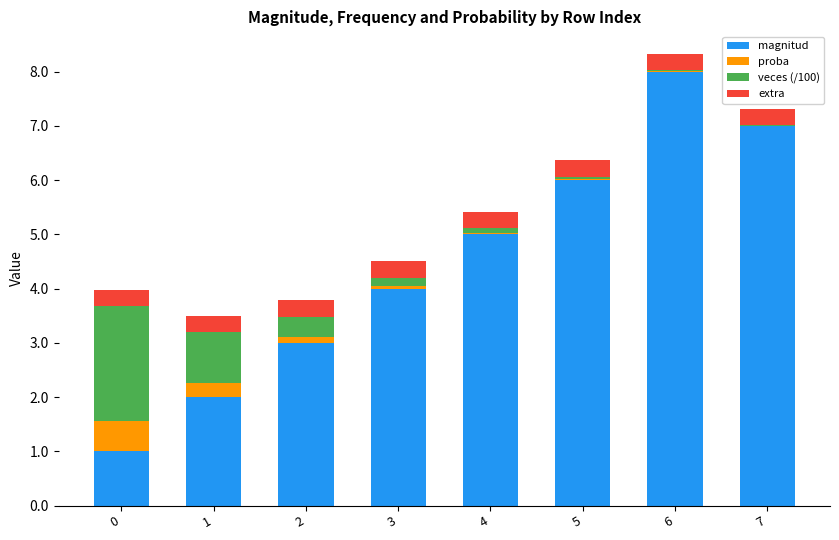

The value of magnitud at 1 is 3.4. True or false?

False